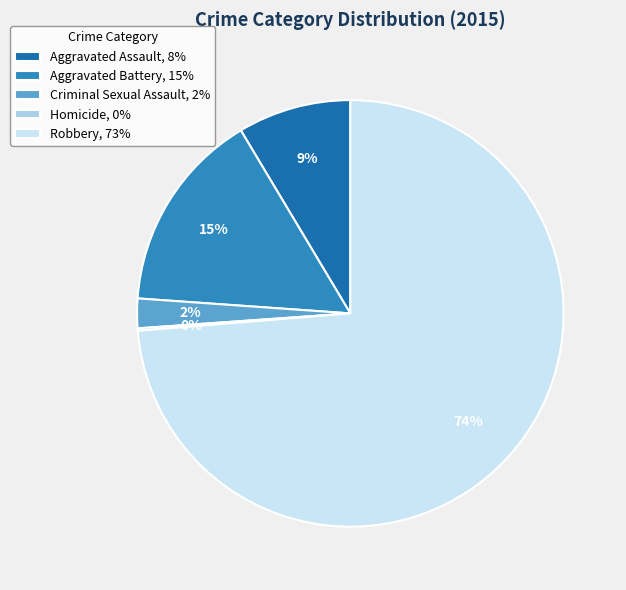

What is the change in value from Criminal Sexual Assault to Robbery?

+383